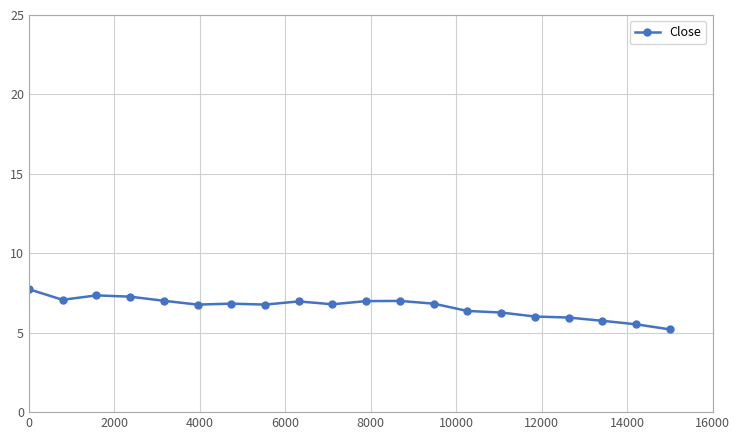

What is the smallest value displayed?

5.2